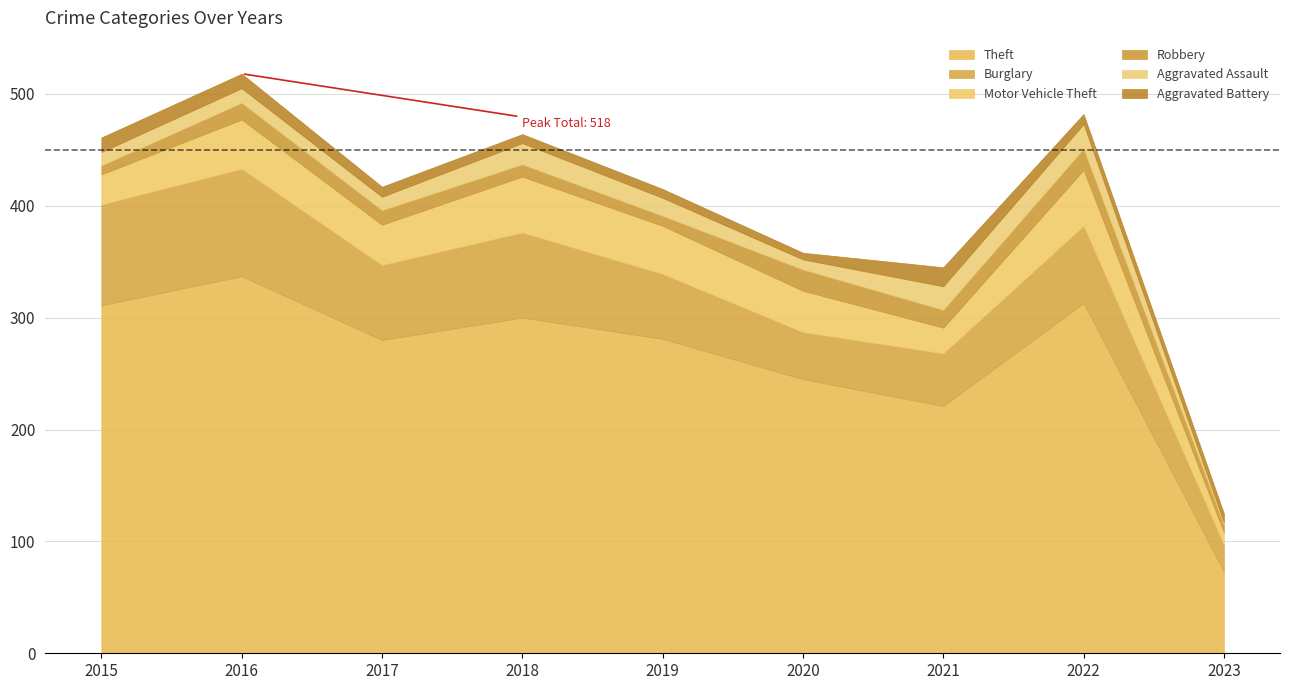

Does the chart have visible grid lines?

Yes